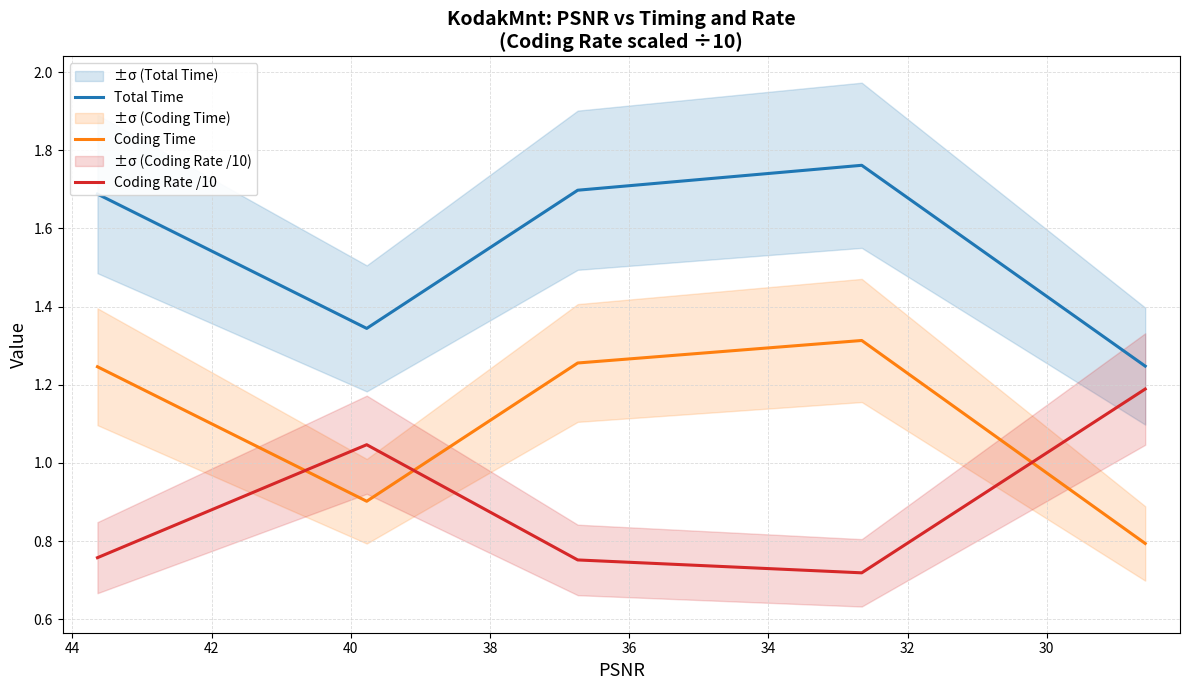

Reading left to right, list all the values displayed in this chart.

Total Time: 1.7	1.3	1.7	1.8	1.2
Coding Time: 1.2	0.9	1.3	1.3	0.8
Coding Rate /10: 0.8	1.0	0.8	0.7	1.2